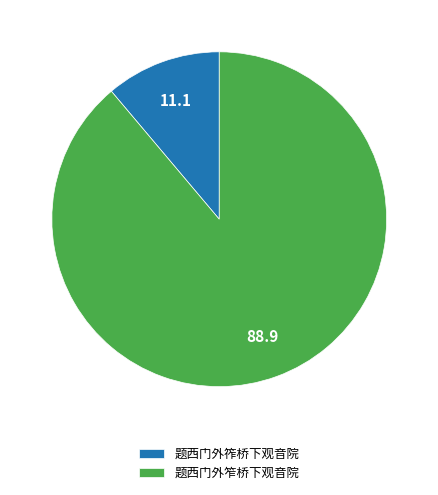

Do 题西门外笮桥下观音院 and 题西门外筰桥下观音院 together represent more than half of the pie?

Yes